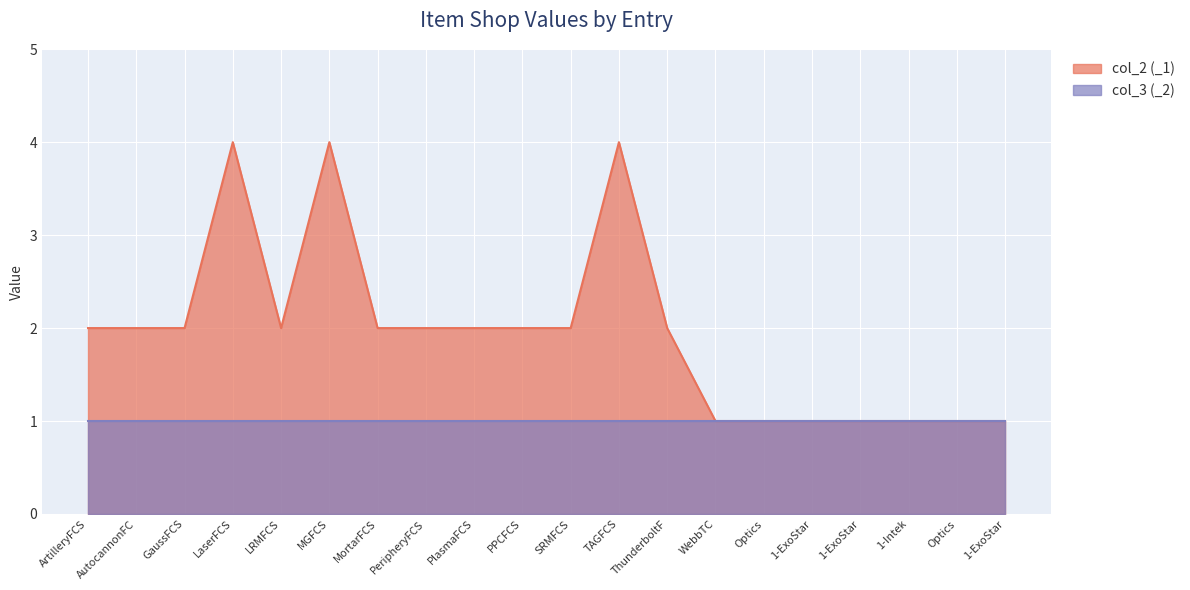

What are all the series names shown in the legend?

col_2 (_1), col_3 (_2)